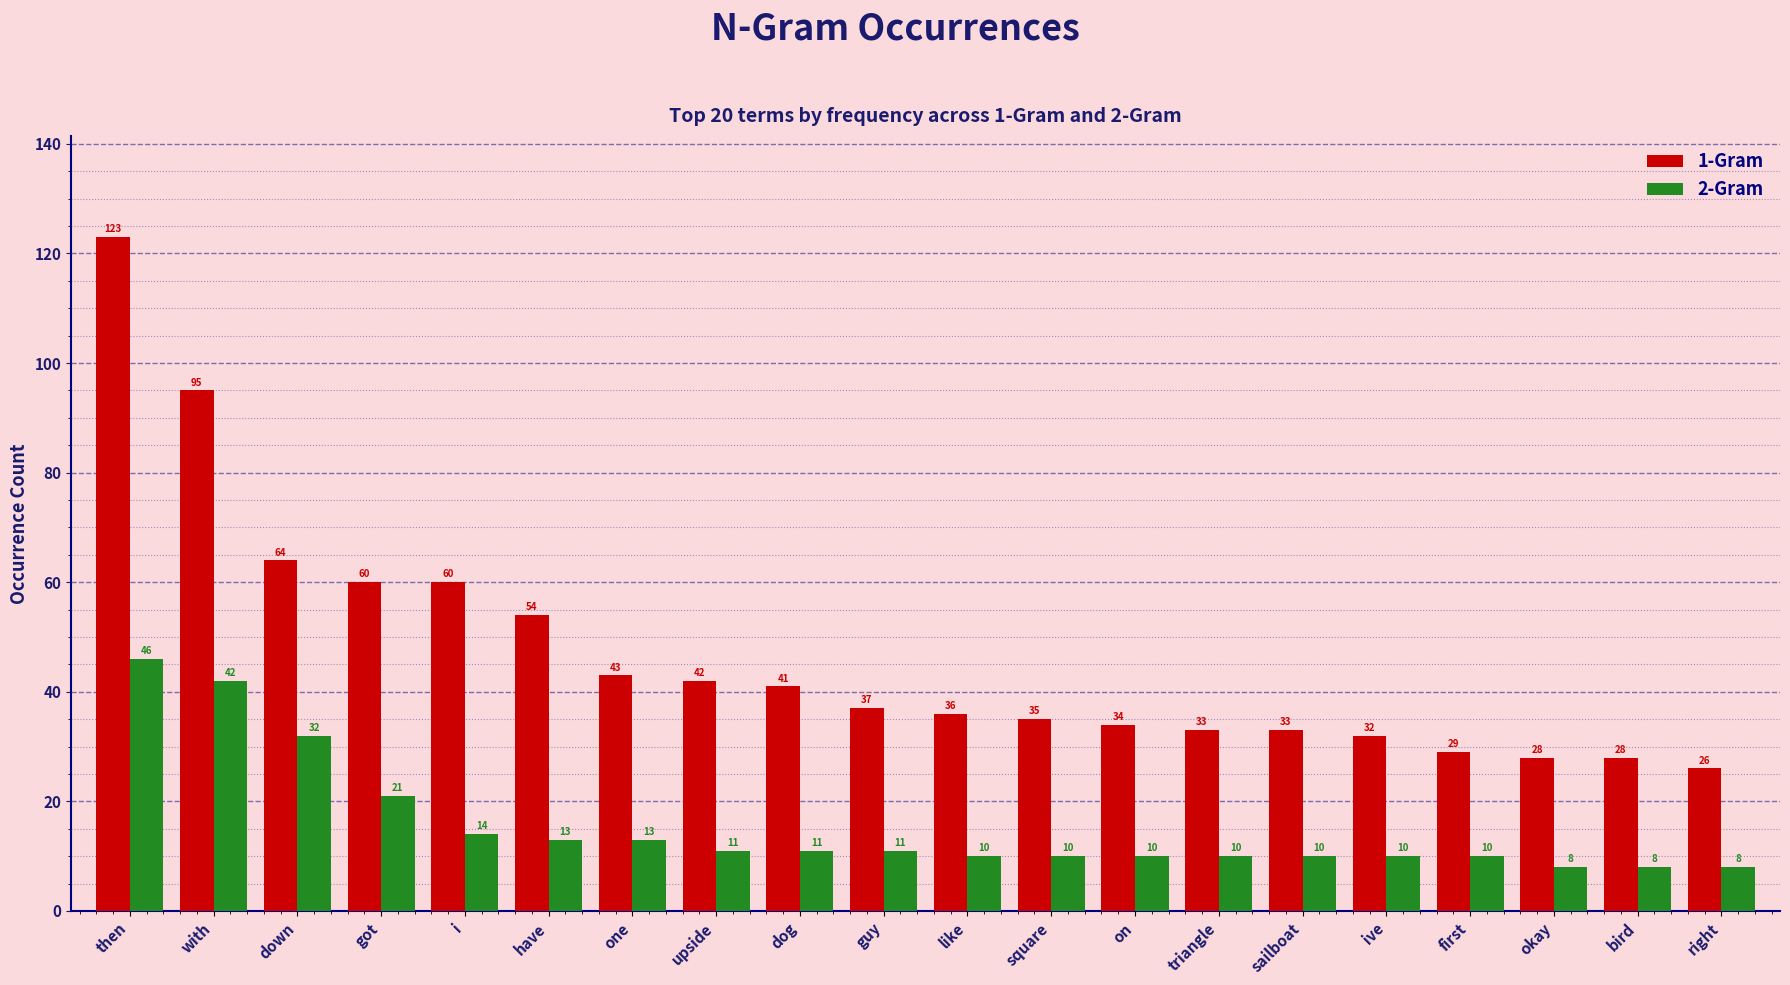

What is the maximum value for 1-Gram?

123